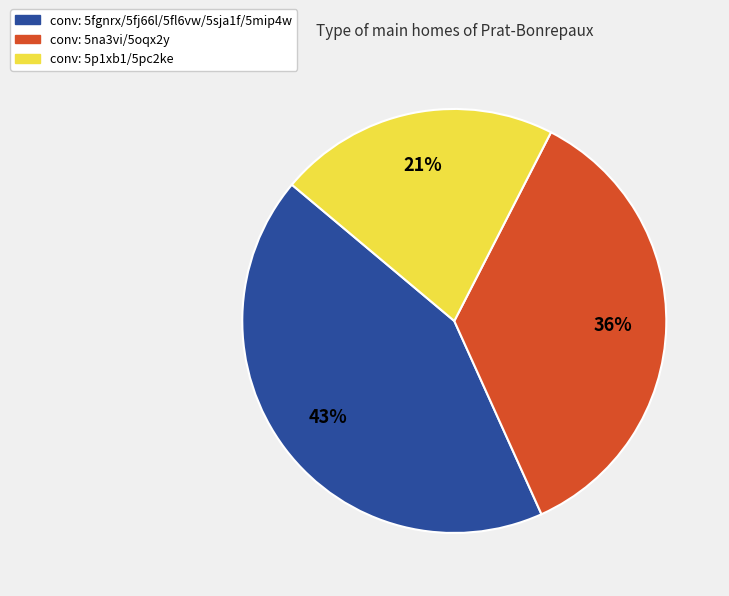

Rank the categories by value from highest to lowest.

conv: 5fgnrx/5fj66l/5fl6vw/5sja1f/5mip4w, conv: 5na3vi/5oqx2y, conv: 5p1xb1/5pc2ke